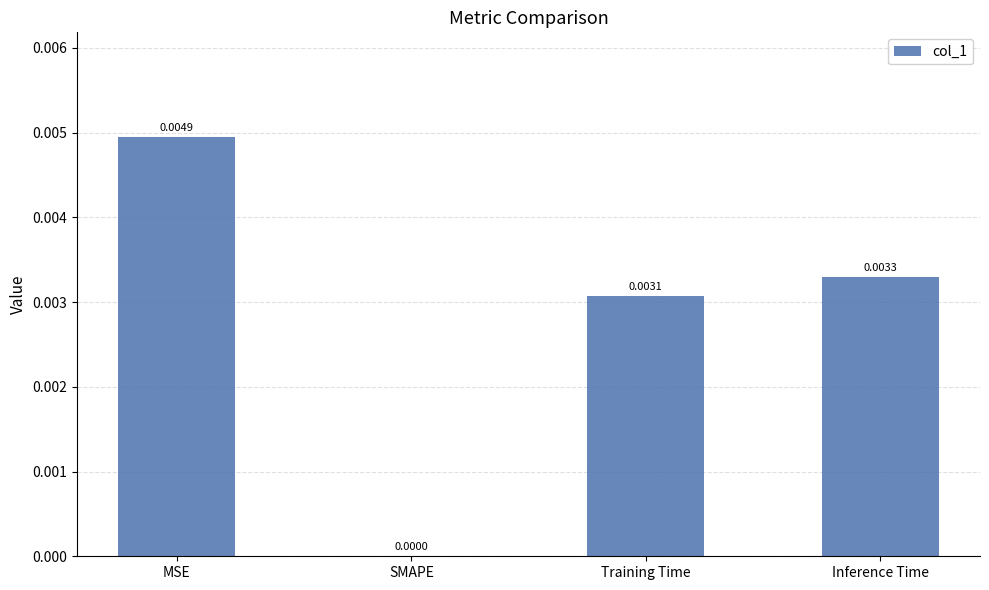

Which category has the highest value across all series?

MSE